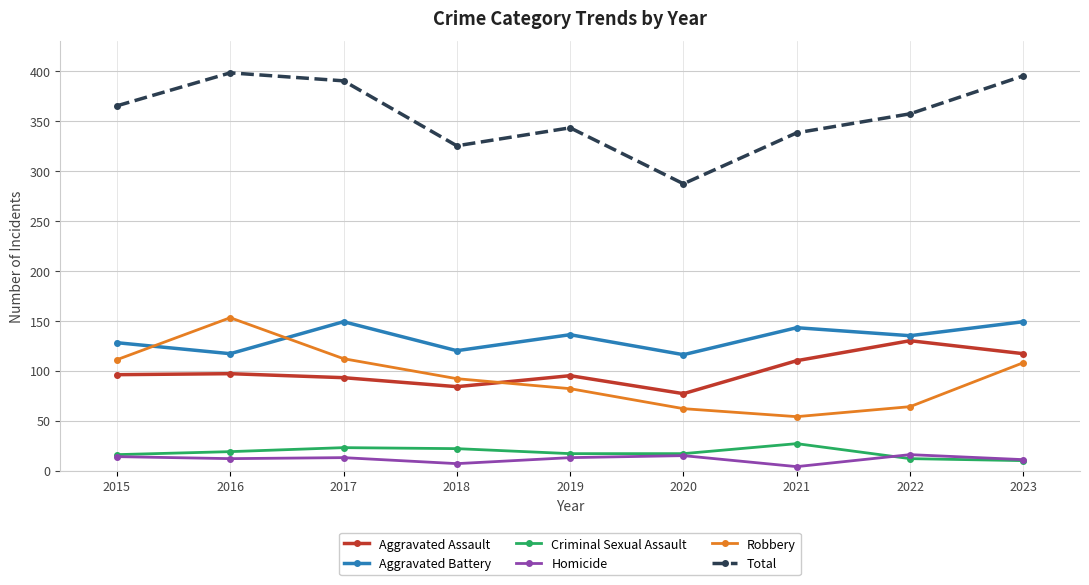

True or false: Homicide and Aggravated Assault intersect in this chart.

False